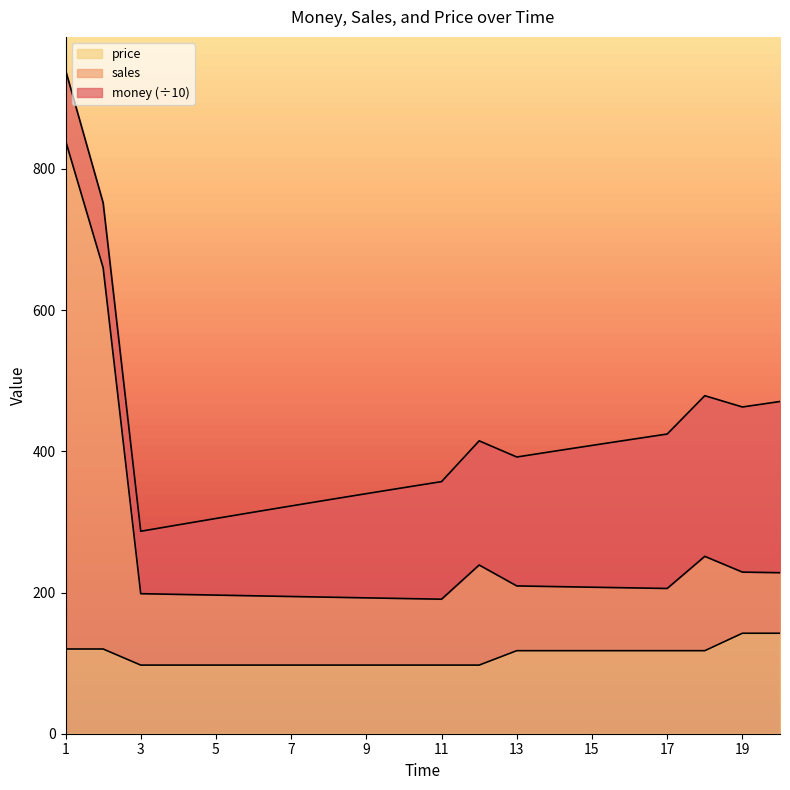

Which series has the widest spread of values?

sales